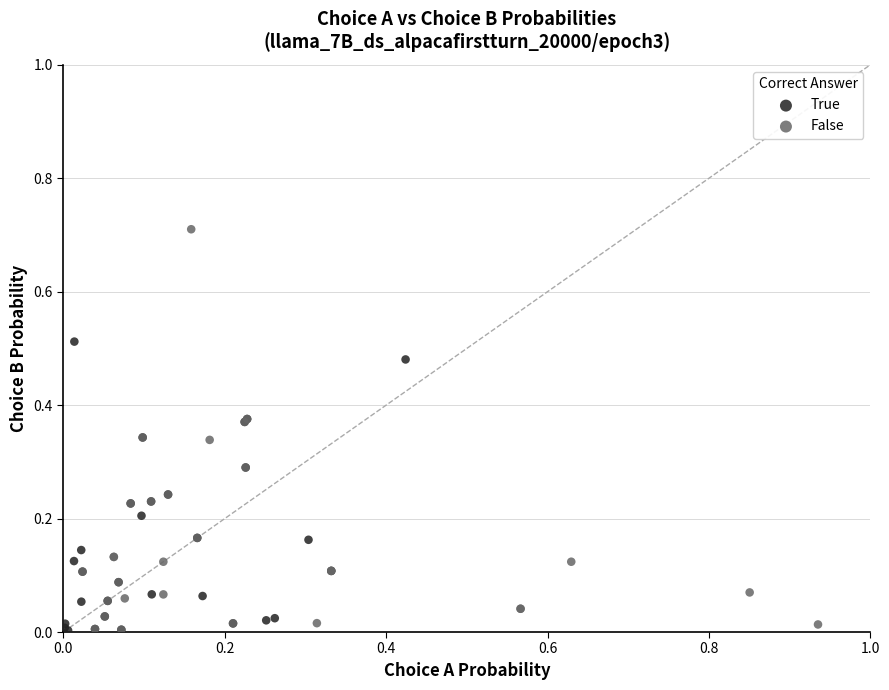

Which series has the widest spread of Y values?

False